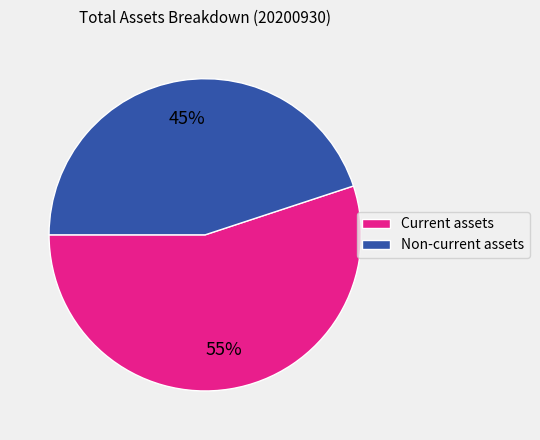

To the nearest percent, what percentage of the pie is Current assets?

55%